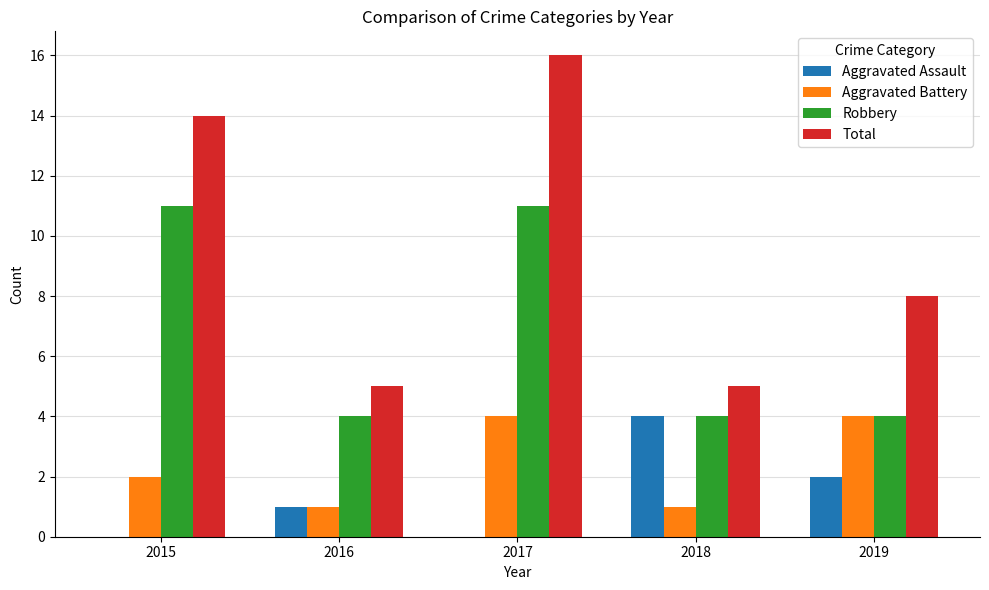

How many Aggravated Assault values are between 0 and 2?

4